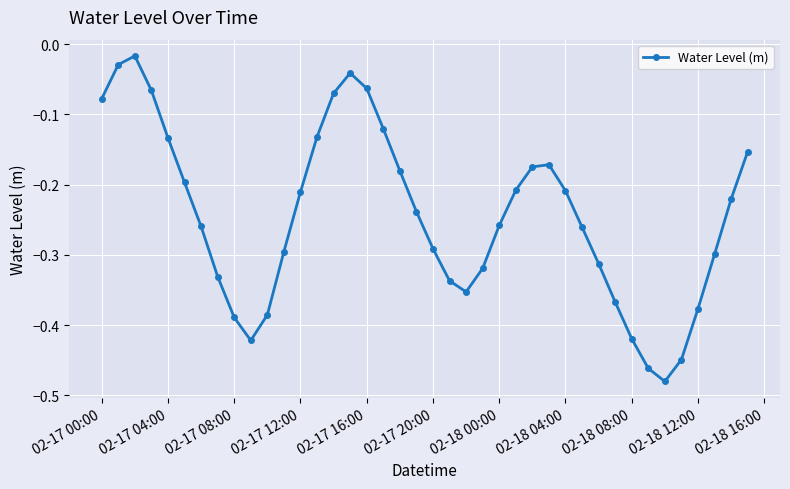

How many interior local valleys (lower than both neighbors) does the data have?

3